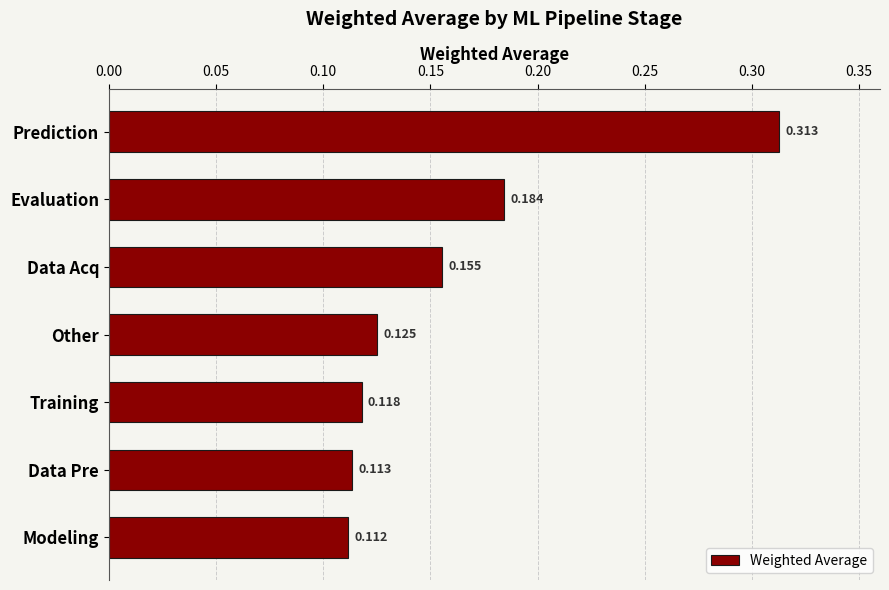

List the labels in order of value, largest first.

Prediction, Evaluation, Data Acq, Other, Training, Data Pre, Modeling